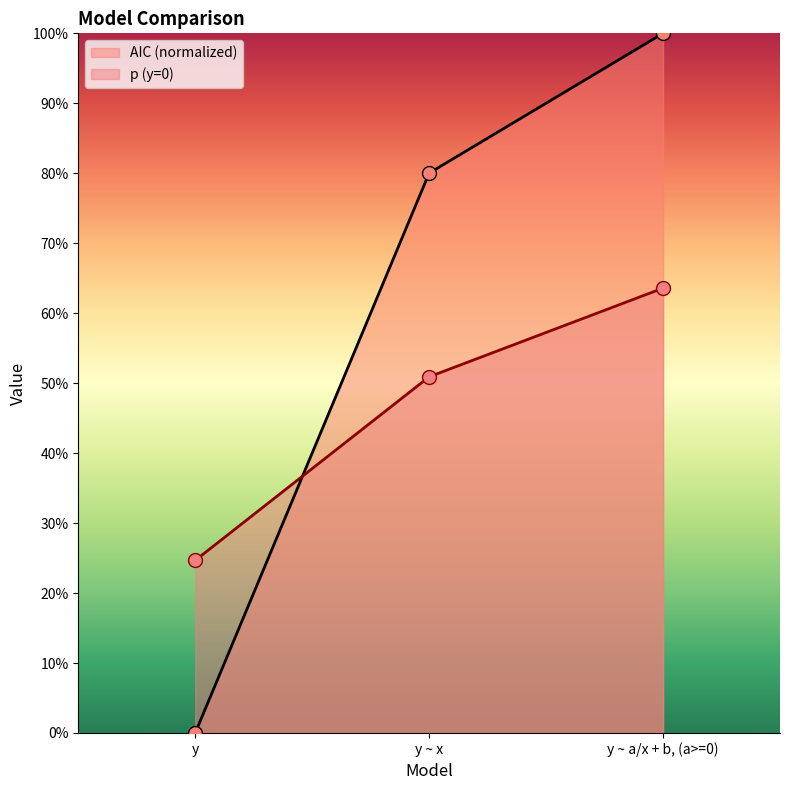

At how many categories does at least one series exceed 0?

3